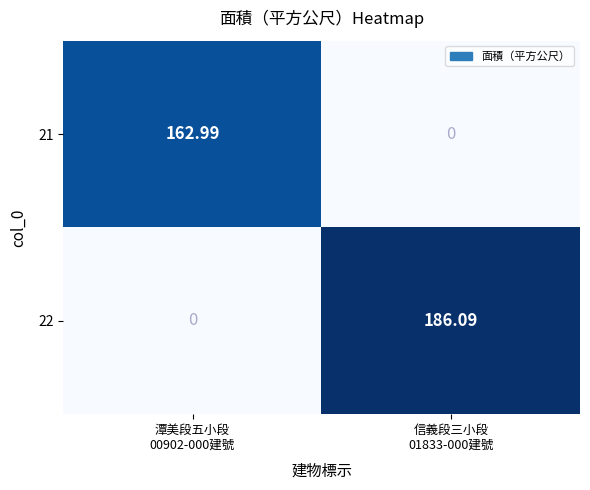

List the series in order of their overall mean, lowest first.

21, 22